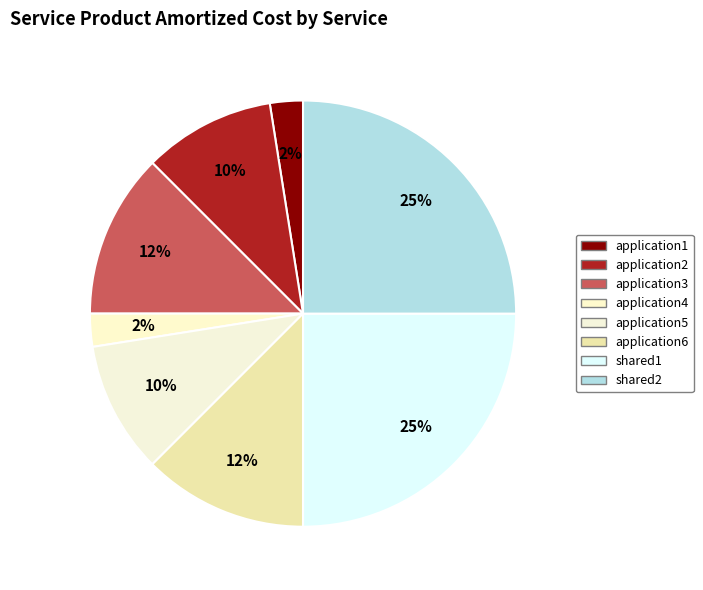

How many slices are in this pie chart?

8